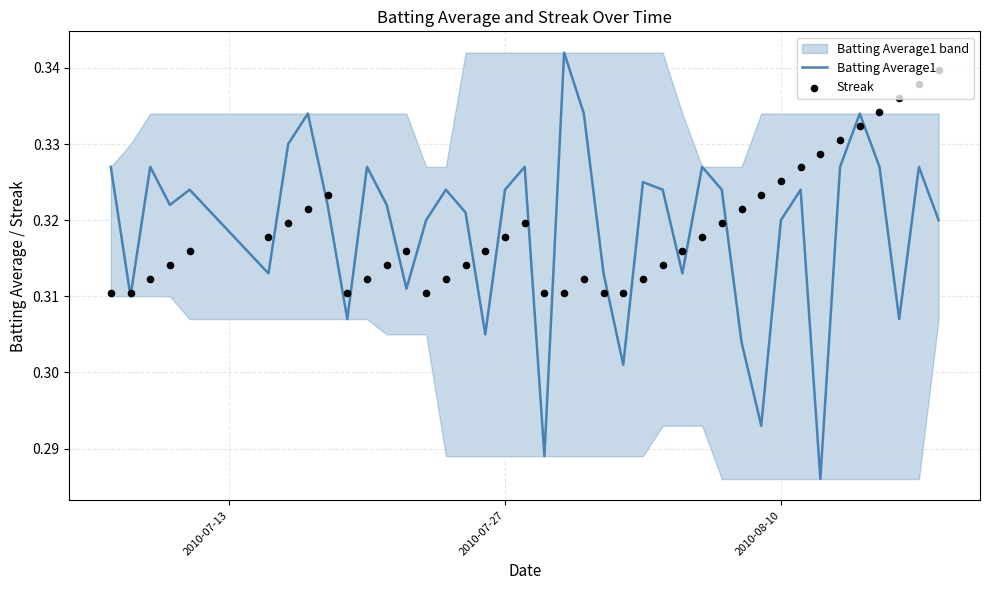

Which series contains the highest Y value?

Batting Average1